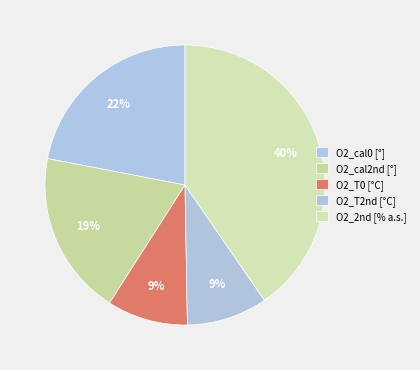

Which slice is the largest?

O2_2nd [% a.s.]